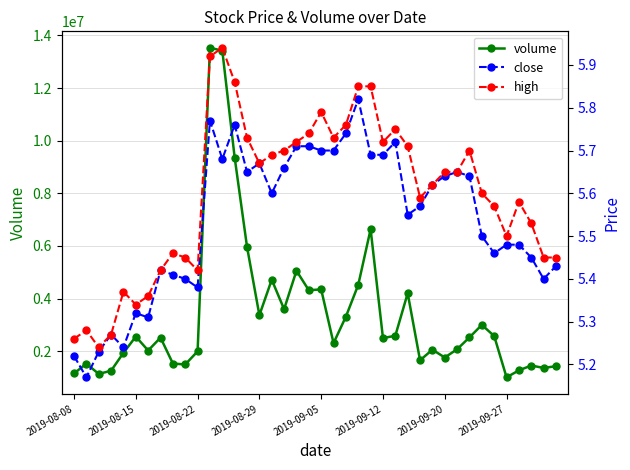

What position from the left is 2019-09-05?

21